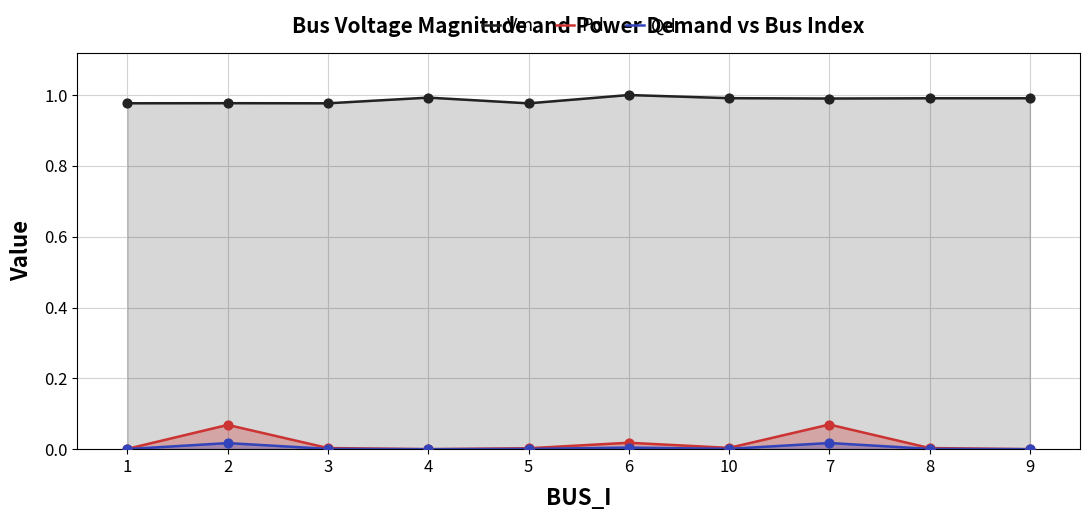

What is the total value across all series at 9?

1.0